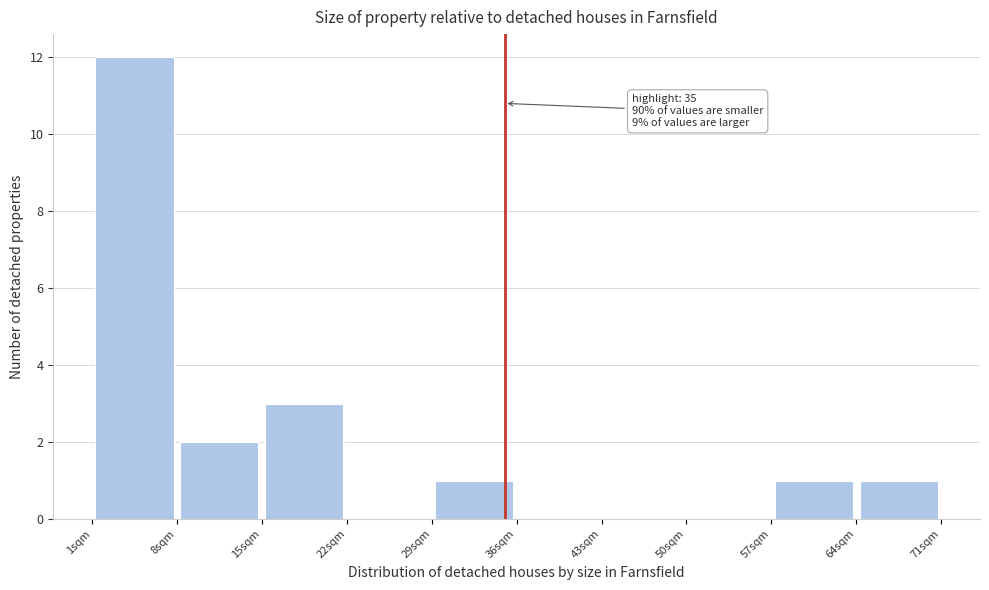

Over which range of the x-axis is the bar tallest?

1 to 8